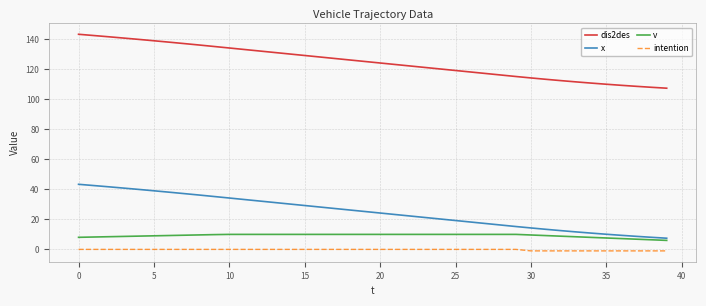

Rank the series by their maximum value, from lowest to highest.

intention, v, x, dis2des